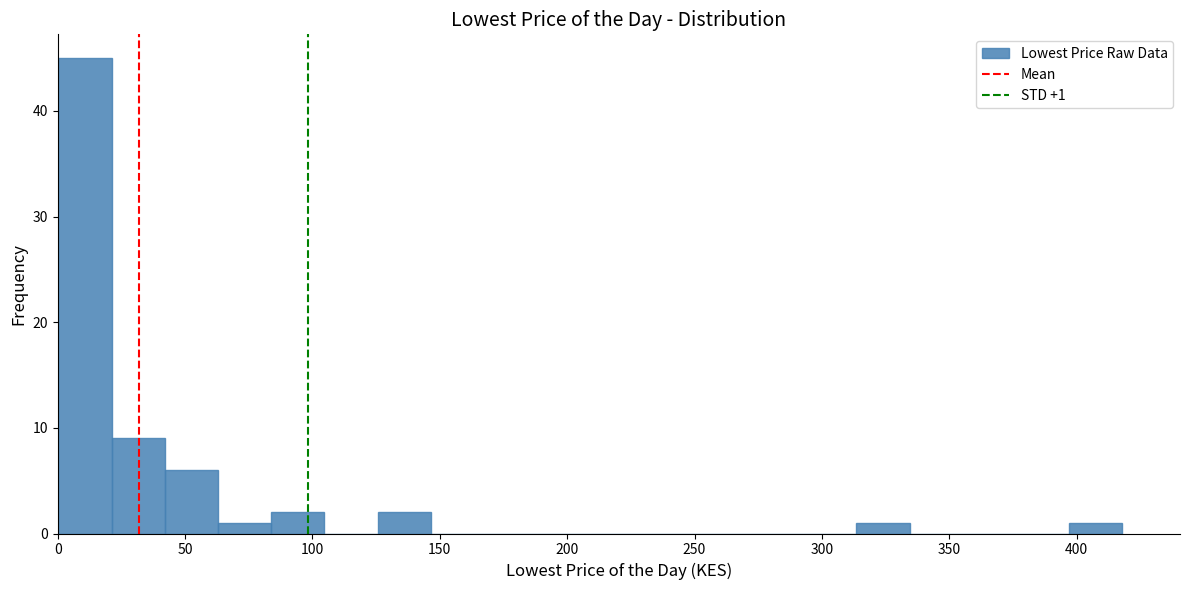

Which range on the x-axis has the tallest bar?

0 to 20